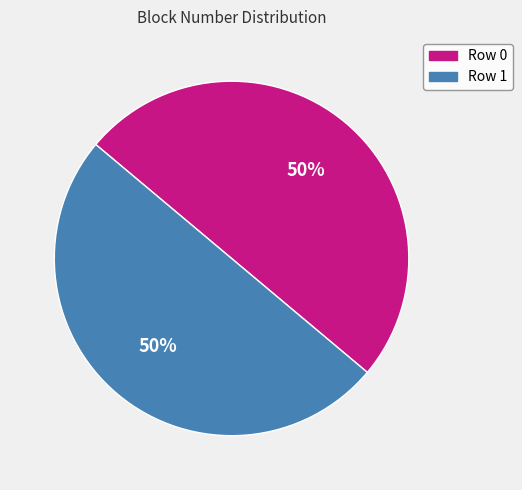

To the nearest percent, what portion does Row 1 represent?

50%